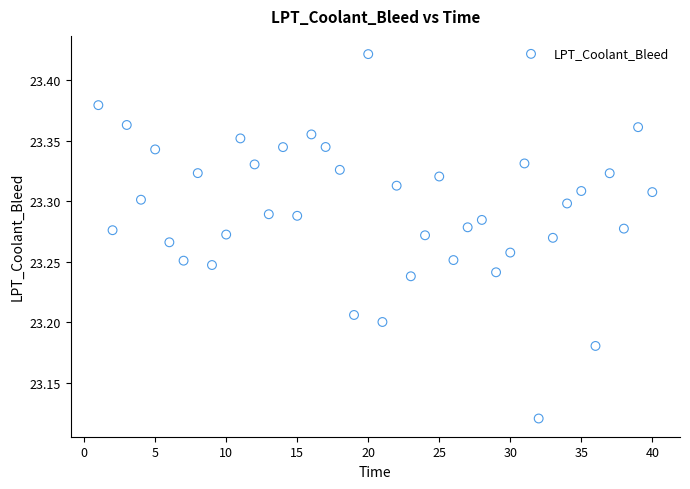

What is the range of Y values (max minus min)?

0.3